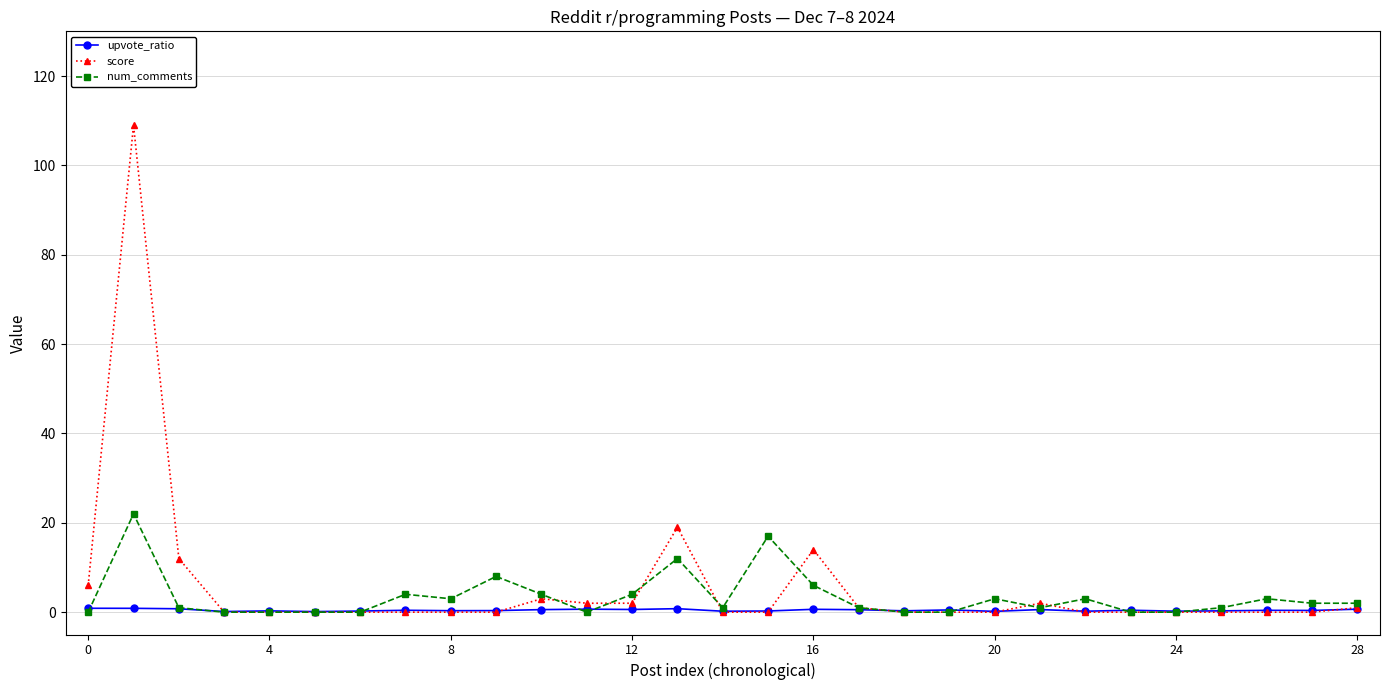

Which series has the widest spread of values?

score